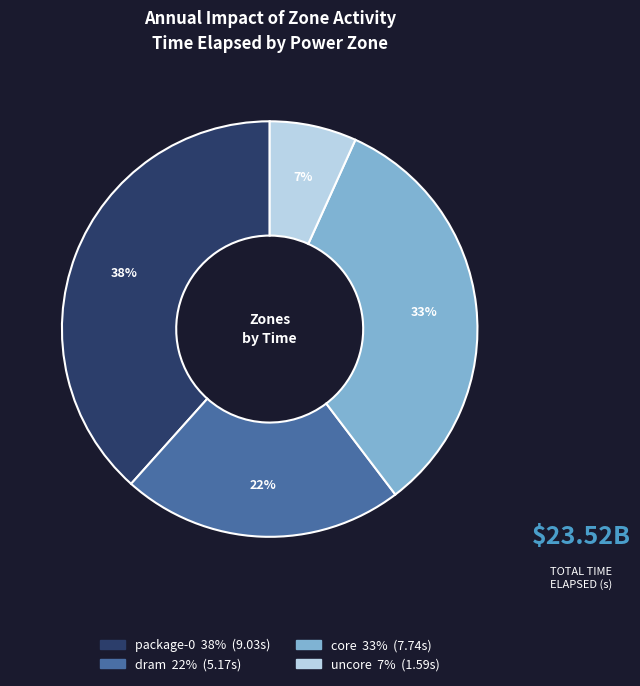

The core slice represents 33% of the pie. True or false?

True